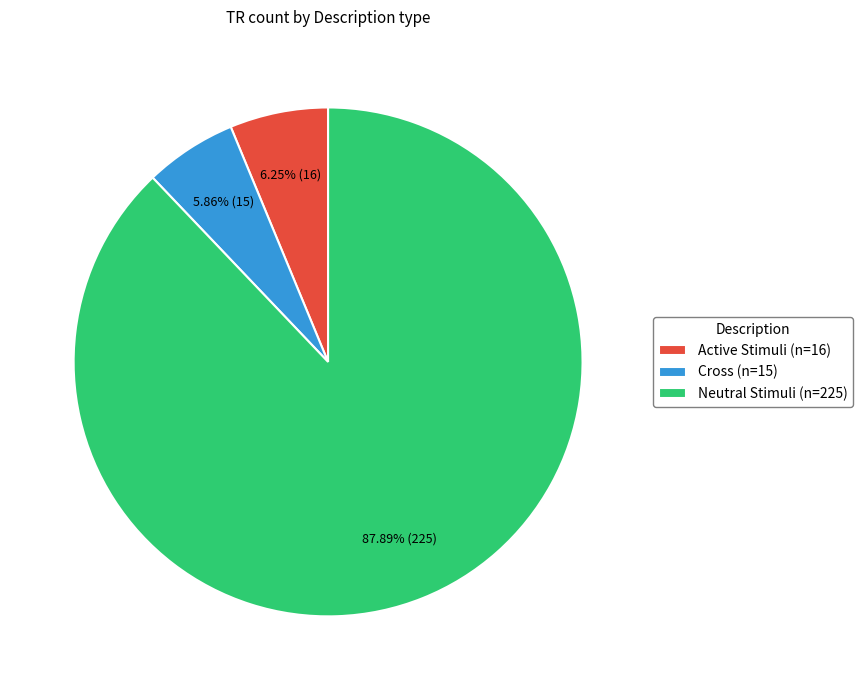

Is there a majority slice in this chart?

Yes